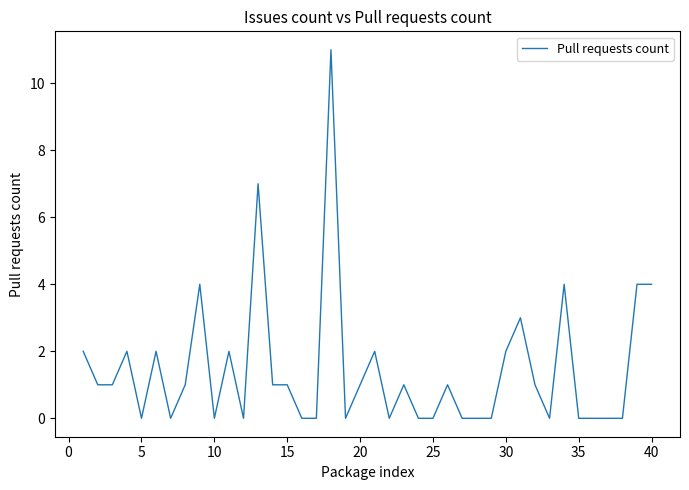

What is the maximum value shown in the chart?

11